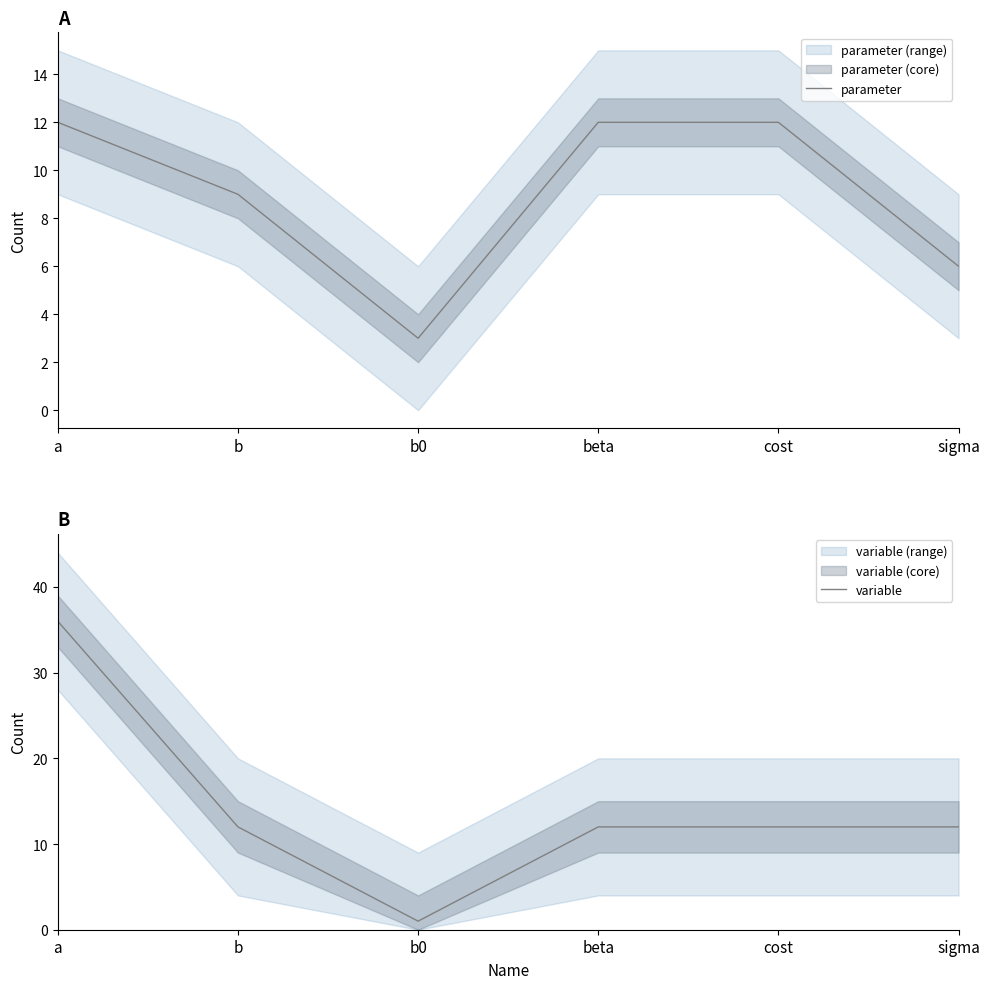

What is the label of the 6th point from the left?

sigma